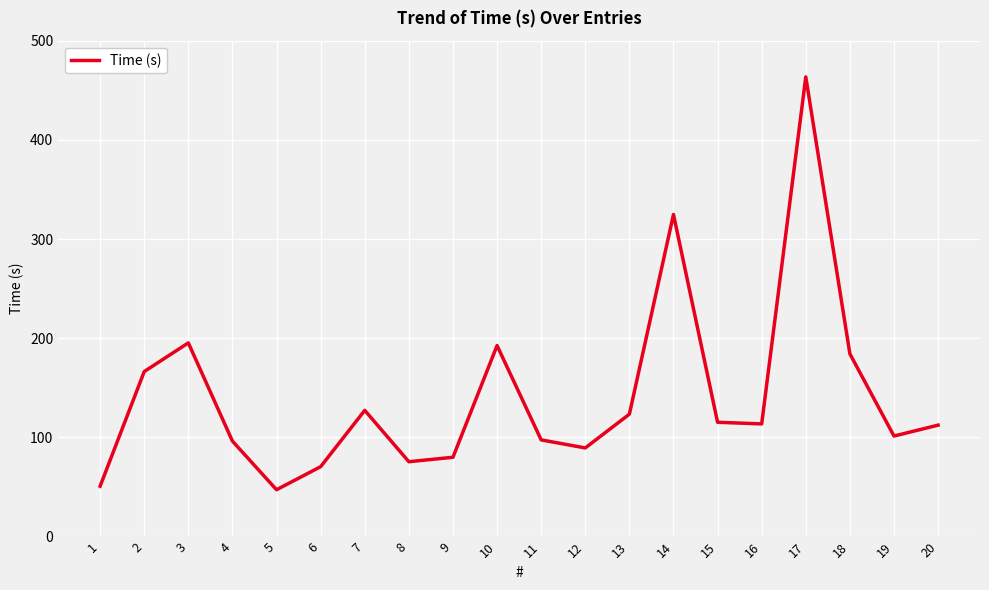

What is the difference between the maximum and minimum values?

416.3